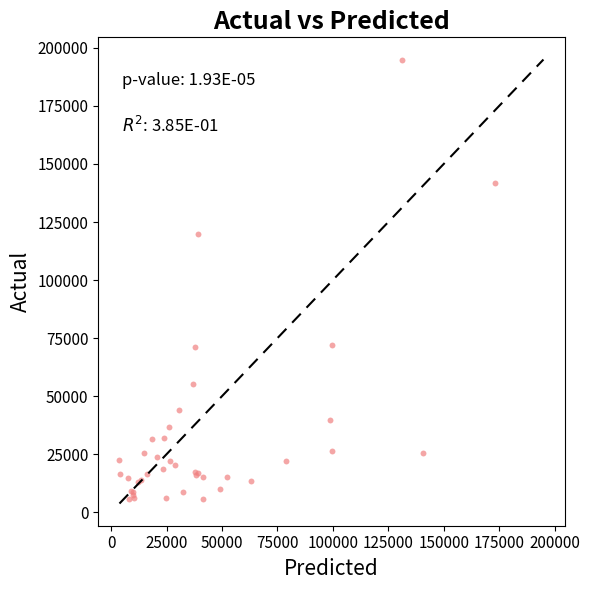

What Y value in the scatter plot is closest to 100275?

120000